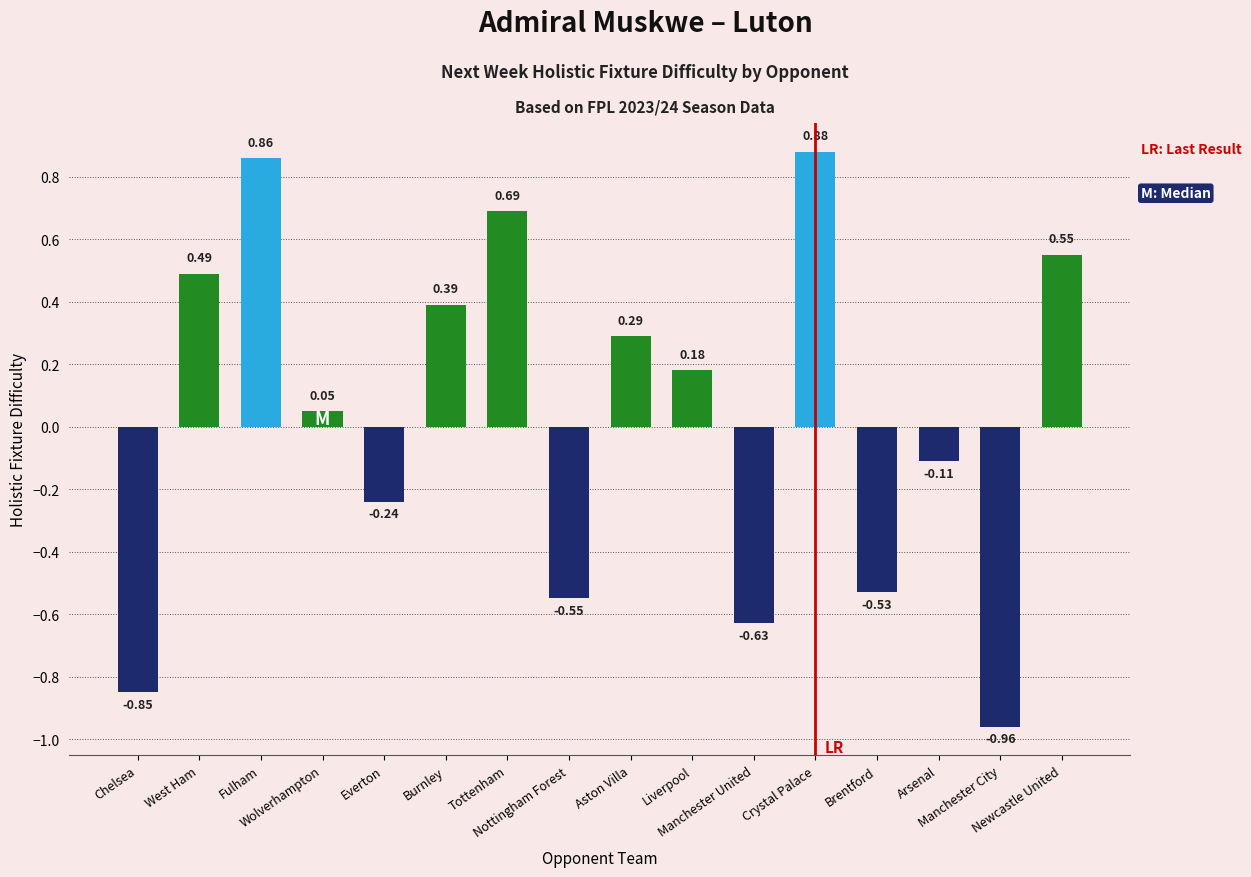

Rank the categories by value from highest to lowest.

Crystal Palace, Fulham, Tottenham, Newcastle United, West Ham, Burnley, Aston Villa, Liverpool, Wolverhampton, Arsenal, Everton, Brentford, Nottingham Forest, Manchester United, Chelsea, Manchester City